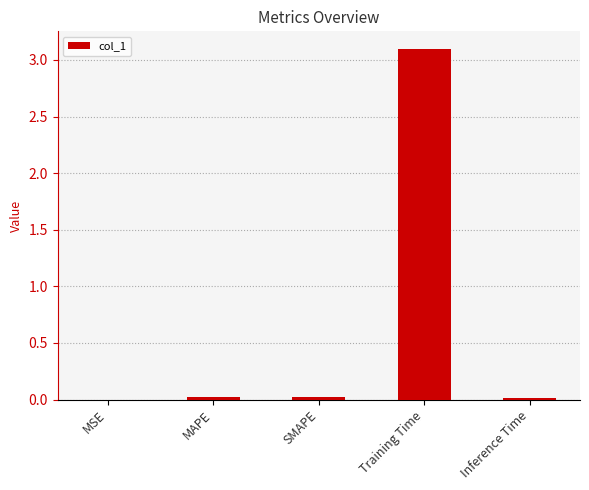

The value at SMAPE is 0.0. True or false?

True